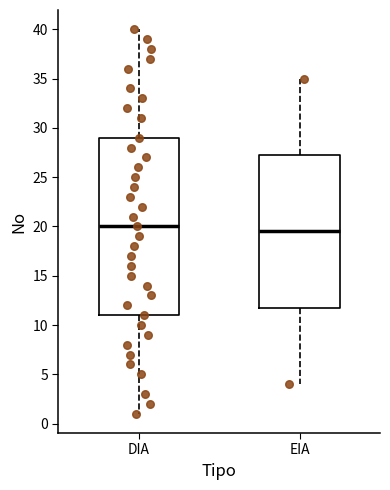

Which box is the tallest, from its lower edge to its upper edge?

DIA